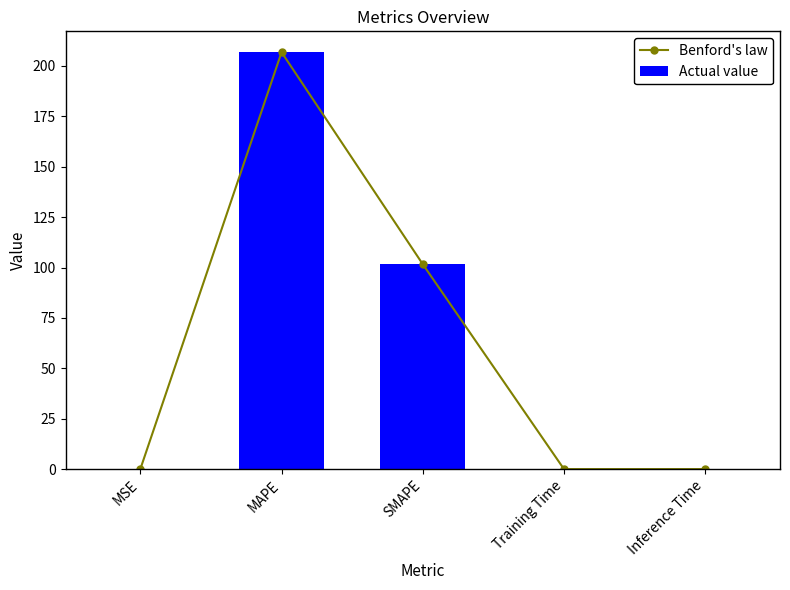

Which has a higher value, Training Time or SMAPE?

SMAPE